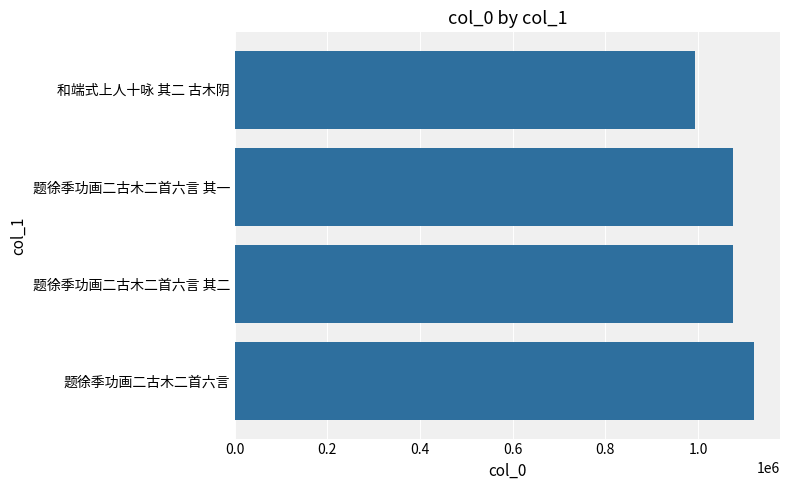

What is the value of the 2nd bar from the top?

1075948